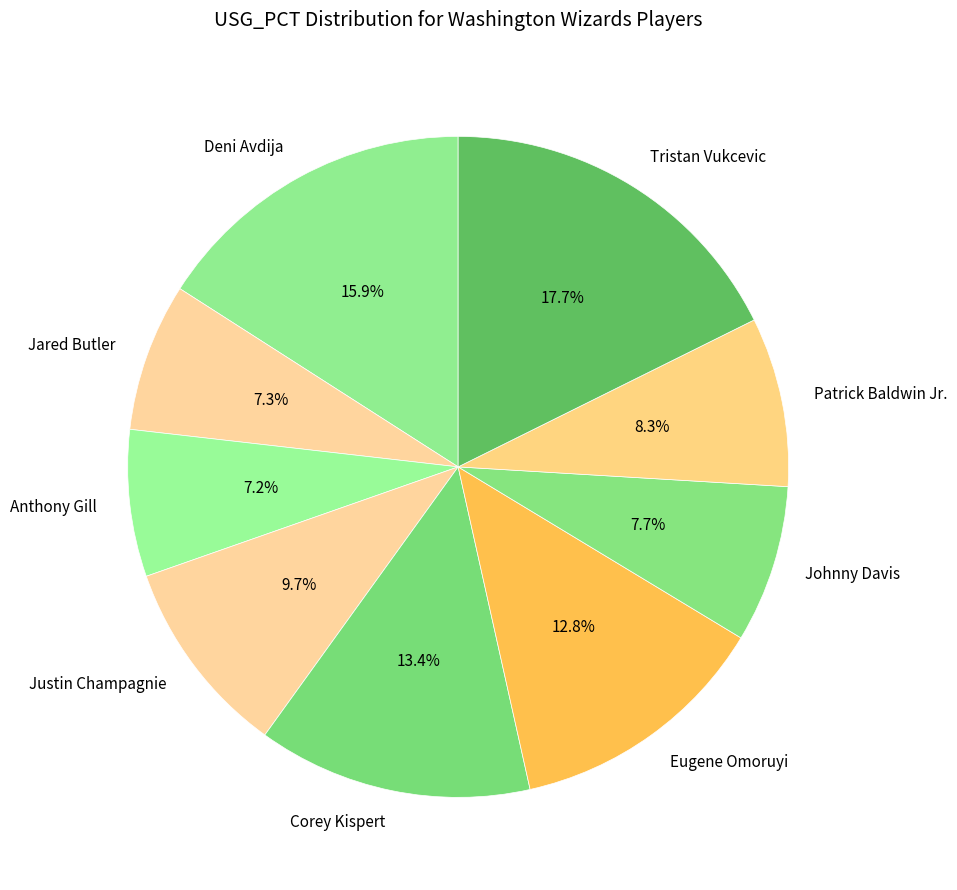

Is the sum of Justin Champagnie and Anthony Gill greater than half?

No